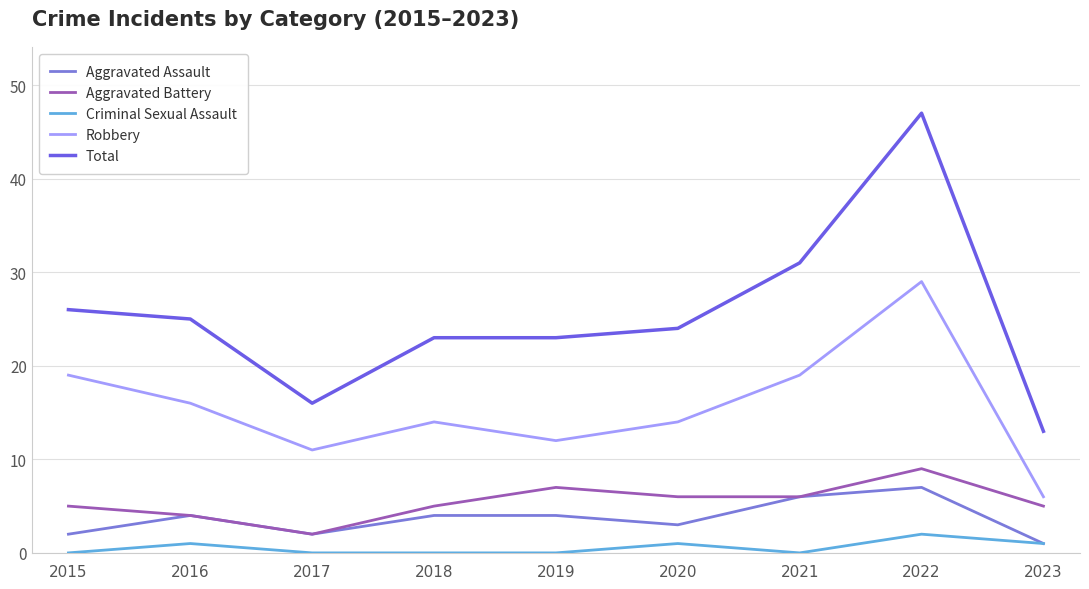

Read the Aggravated Assault value at 2017.

2